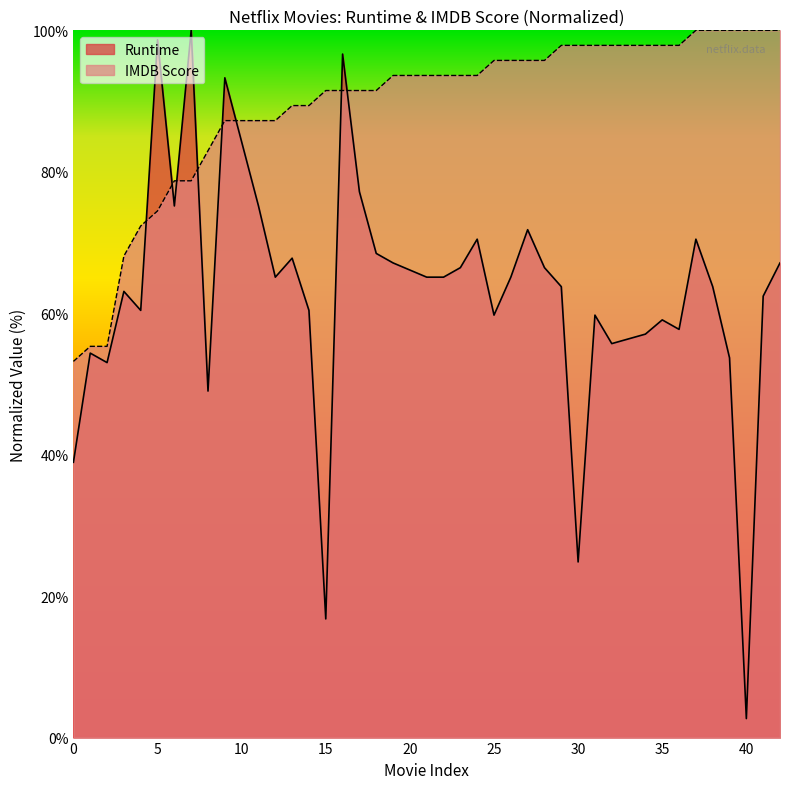

At which label is IMDB Score closest to 76?

5